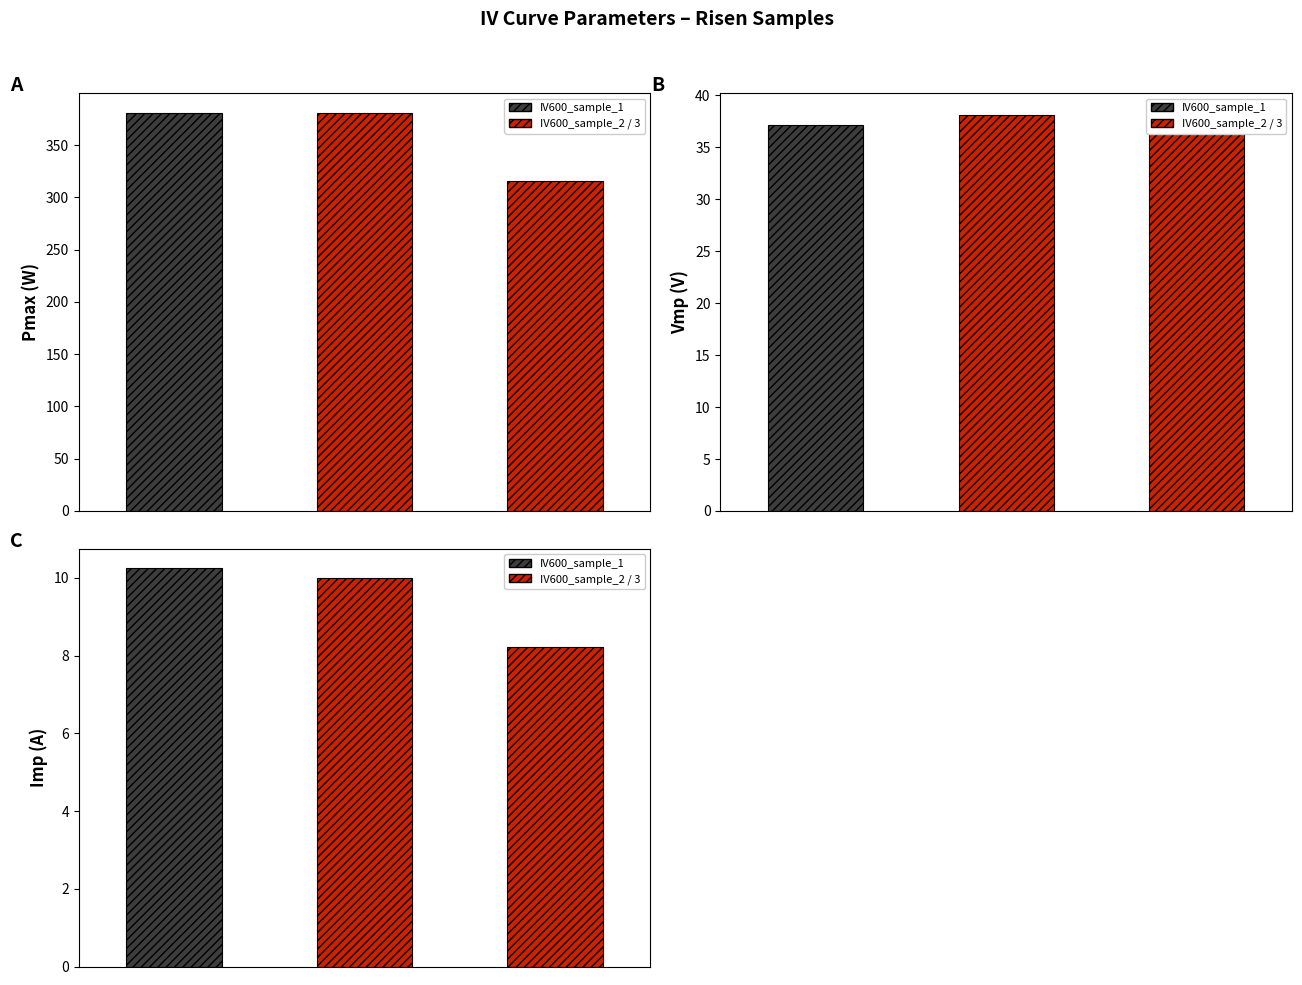

What is the difference between the maximum and minimum values in the Vmp_V series?

1.1